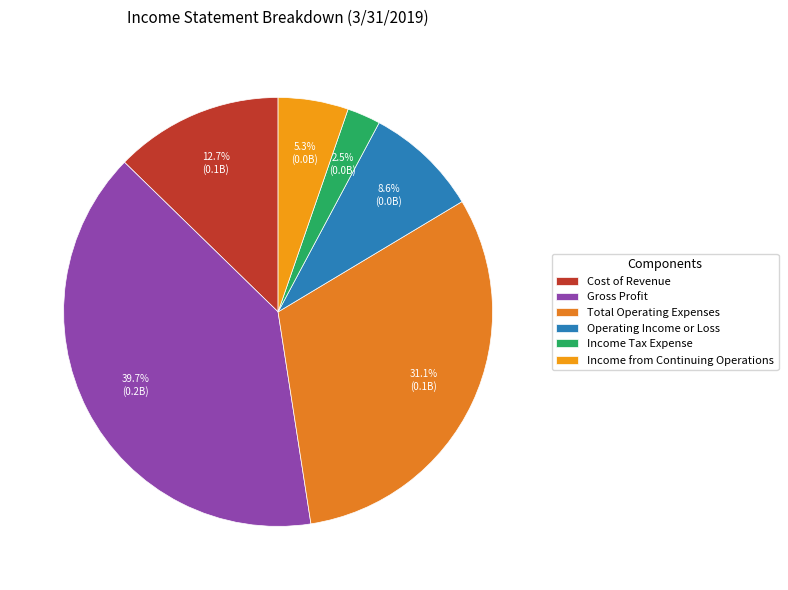

To the nearest percent, what is the average slice percentage?

17%